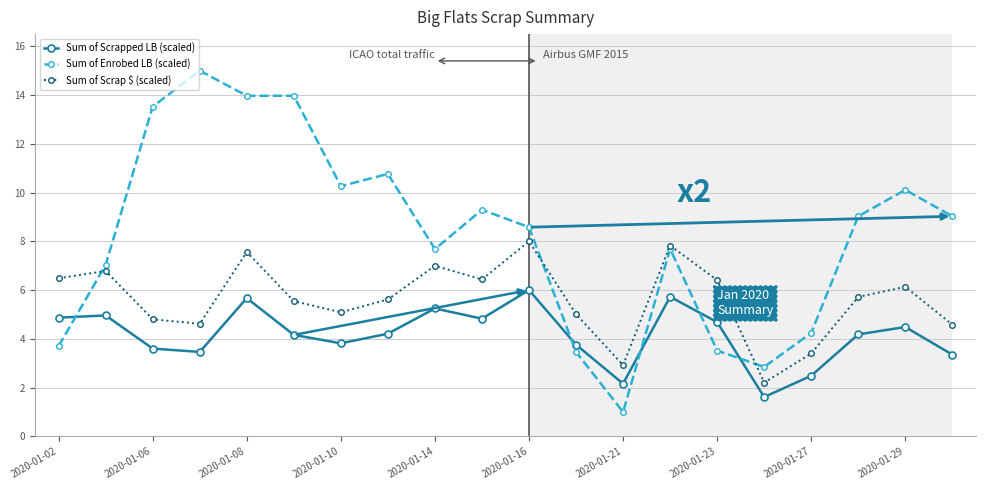

Which series has the largest total across all categories?

Sum of Enrobed LB (scaled)